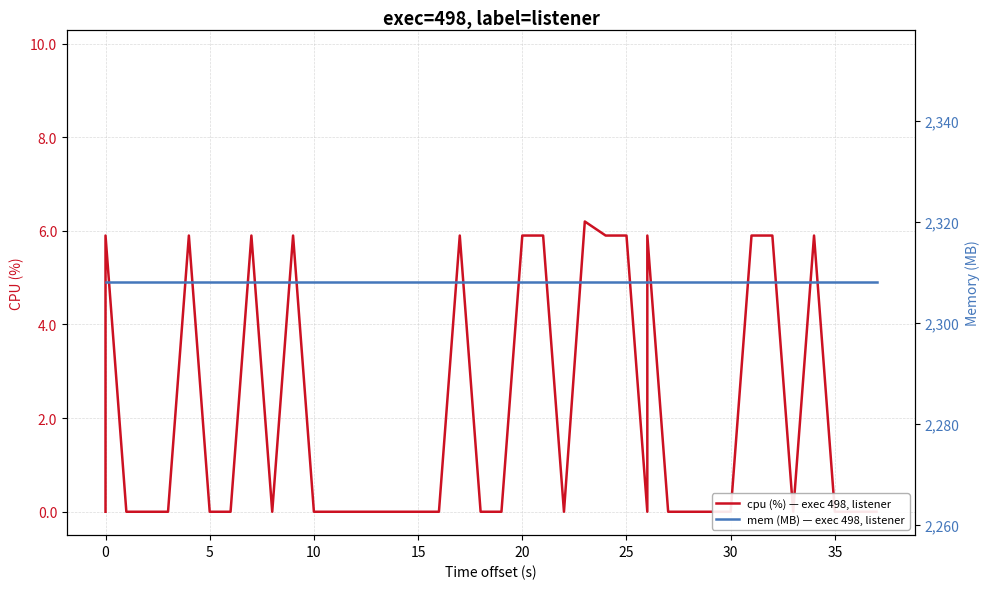

What is the difference between the highest and lowest values at 15?

2308.0